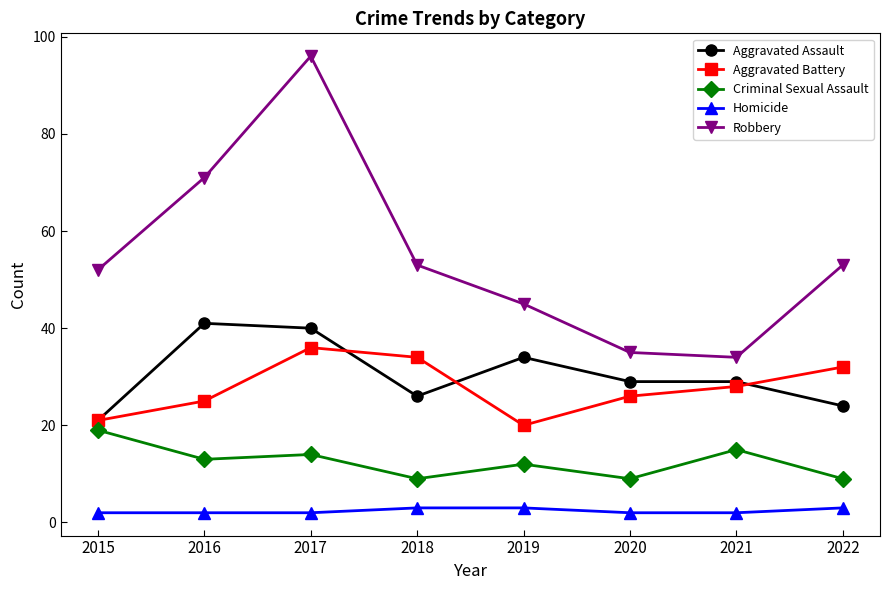

True or false: Criminal Sexual Assault and Robbery intersect in this chart.

False